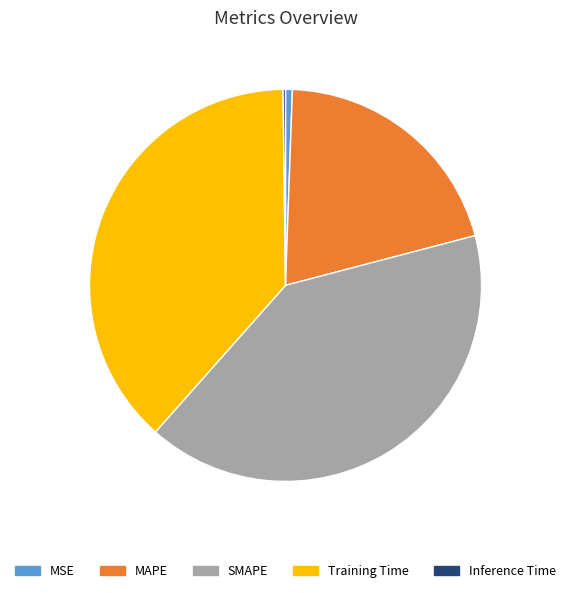

Combined, do MSE and SMAPE account for over 50%?

No